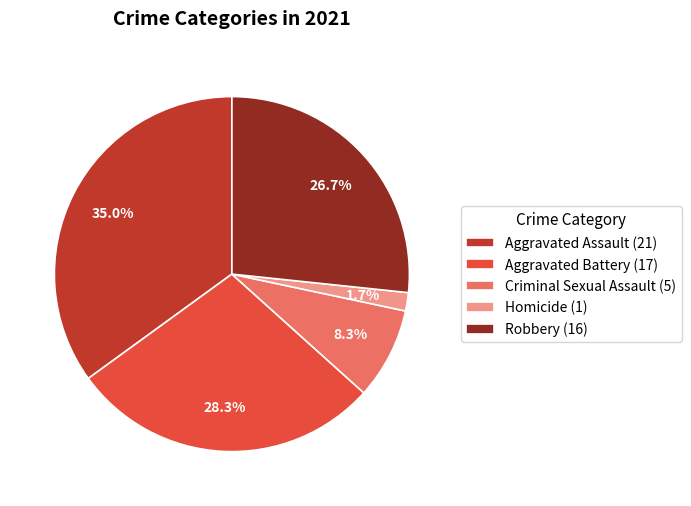

The Homicide slice represents 9% of the pie. True or false?

False